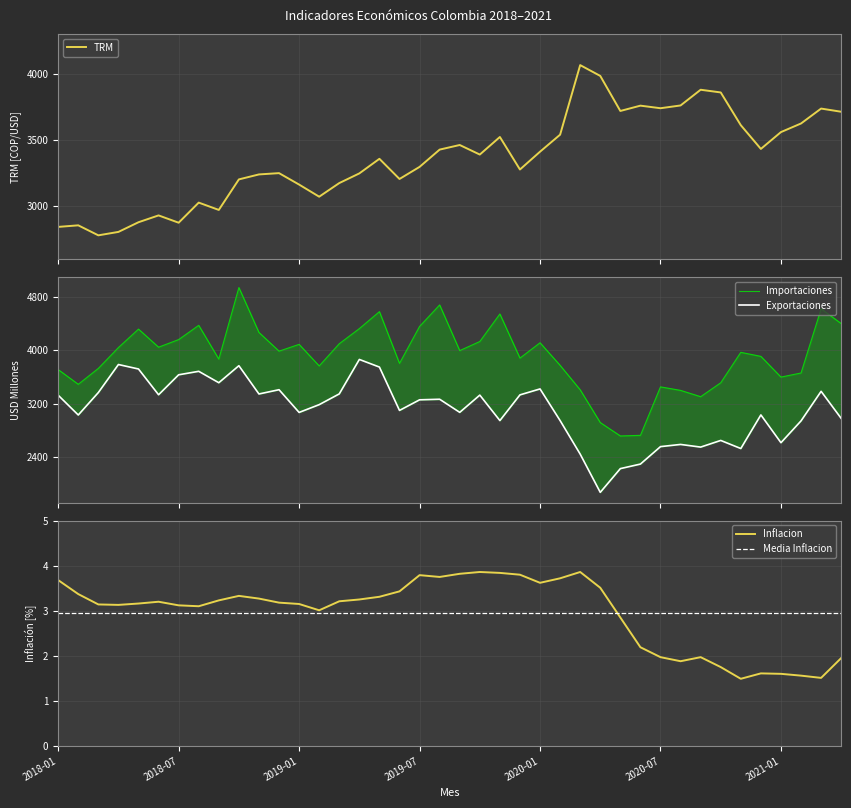

True or false: Importaciones has more than 1 points higher than both neighbors.

True